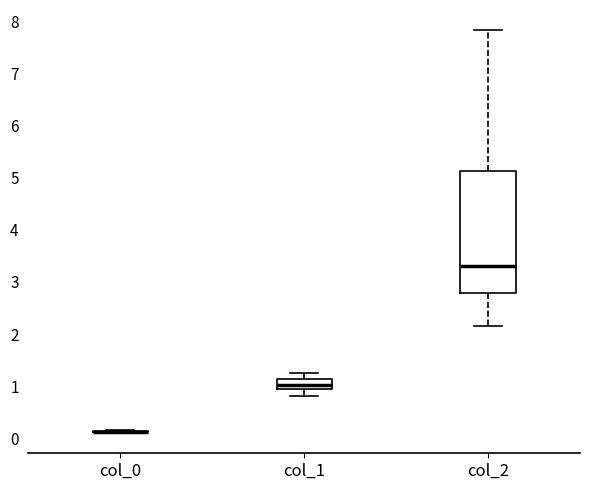

Which box is the tallest, from its lower edge to its upper edge?

col_2